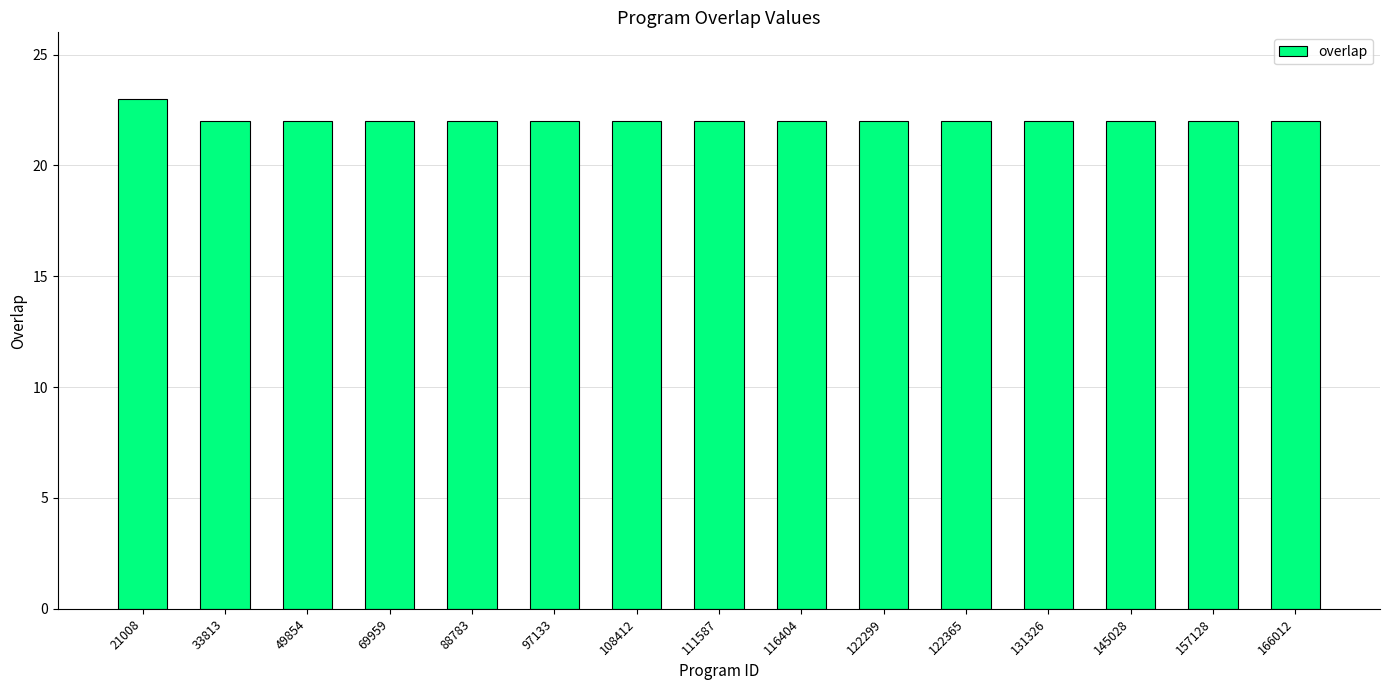

What is the ratio of the value at 116404 to the value at 145028?

1.0